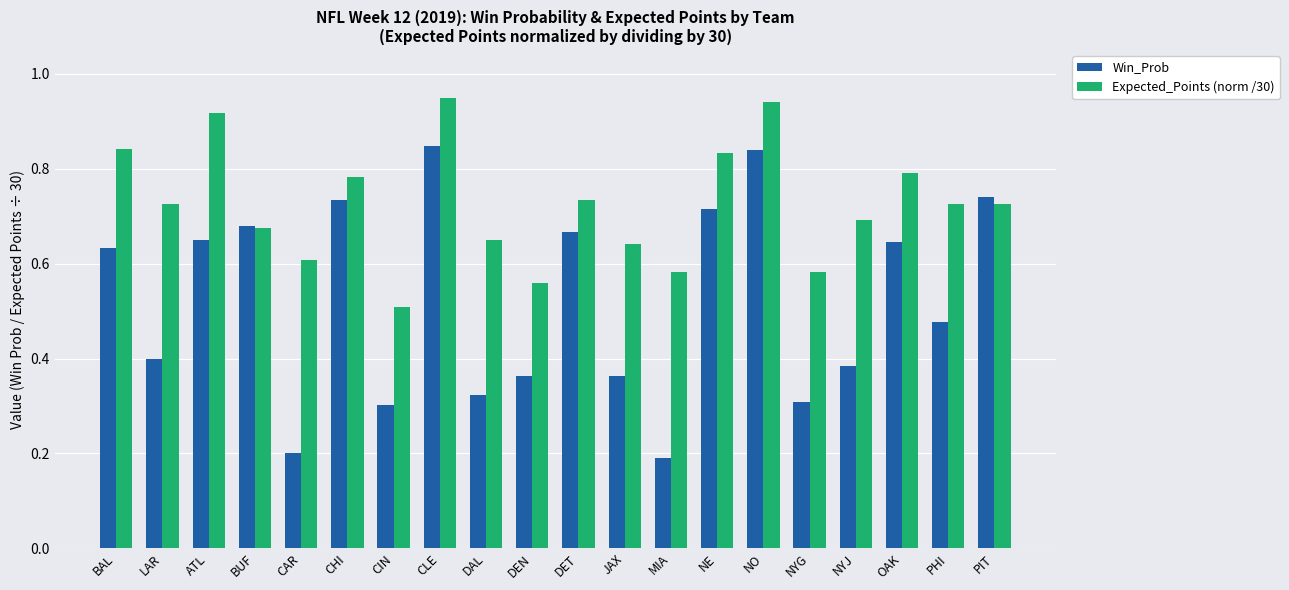

Which category has the lowest value in the Expected_Points (norm /30) series?

CIN